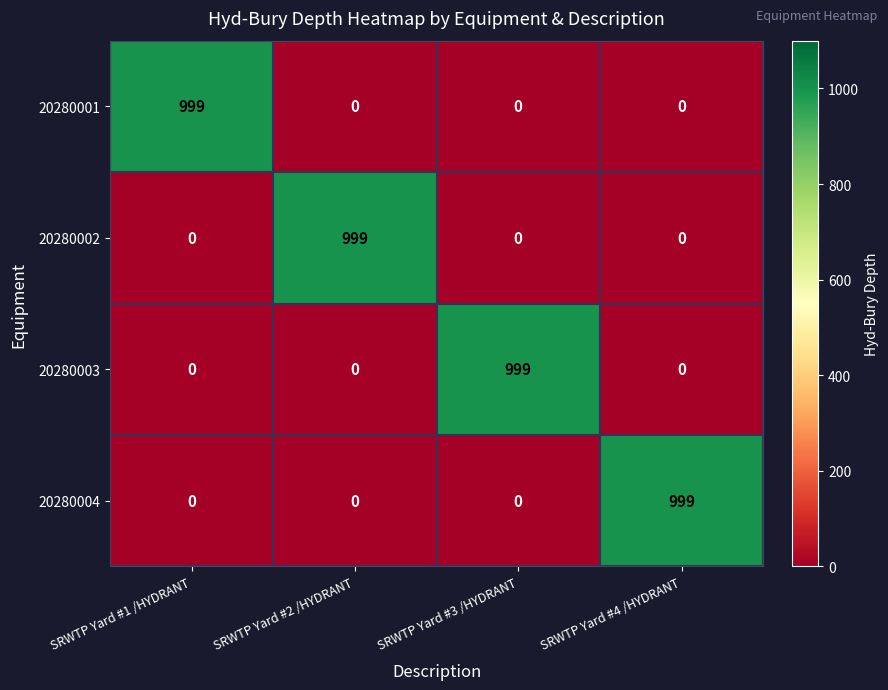

Reading right to left, what are all the values shown in this chart?

20280001: SRWTP Yard #4 /HYDRANT=0	SRWTP Yard #3 /HYDRANT=0	SRWTP Yard #2 /HYDRANT=0	SRWTP Yard #1 /HYDRANT=999
20280002: SRWTP Yard #4 /HYDRANT=0	SRWTP Yard #3 /HYDRANT=0	SRWTP Yard #2 /HYDRANT=999	SRWTP Yard #1 /HYDRANT=0
20280003: SRWTP Yard #4 /HYDRANT=0	SRWTP Yard #3 /HYDRANT=999	SRWTP Yard #2 /HYDRANT=0	SRWTP Yard #1 /HYDRANT=0
20280004: SRWTP Yard #4 /HYDRANT=999	SRWTP Yard #3 /HYDRANT=0	SRWTP Yard #2 /HYDRANT=0	SRWTP Yard #1 /HYDRANT=0